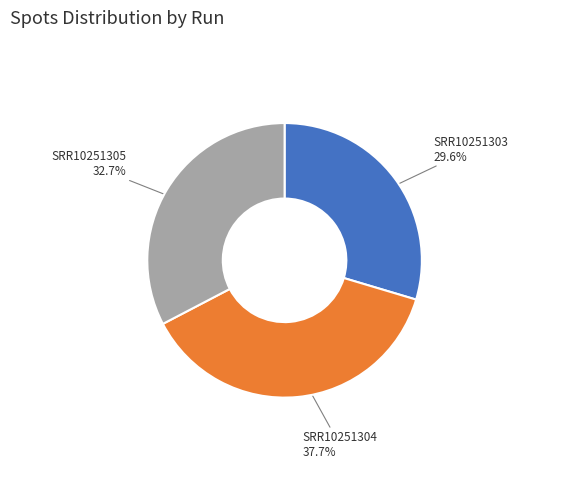

Is there any slice that represents more than half of the pie?

No